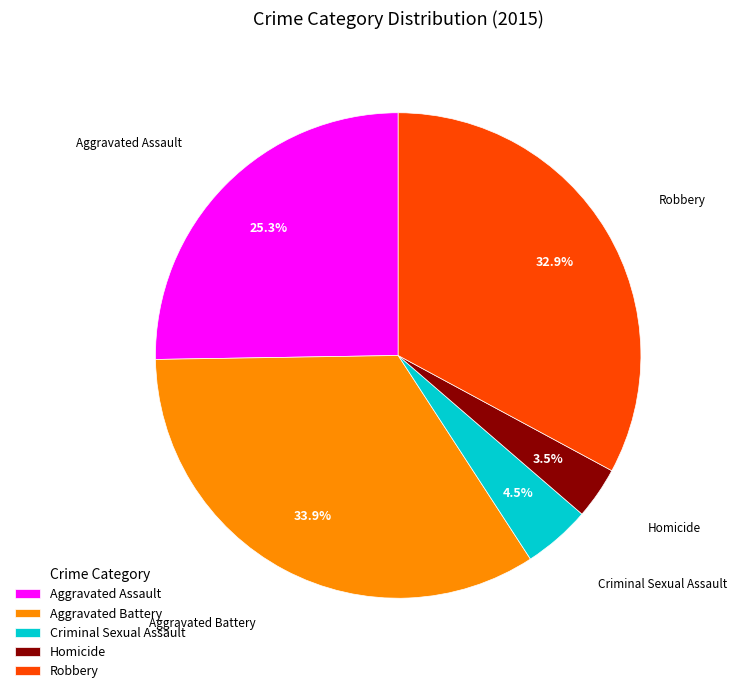

Which slice is the largest?

Aggravated Battery